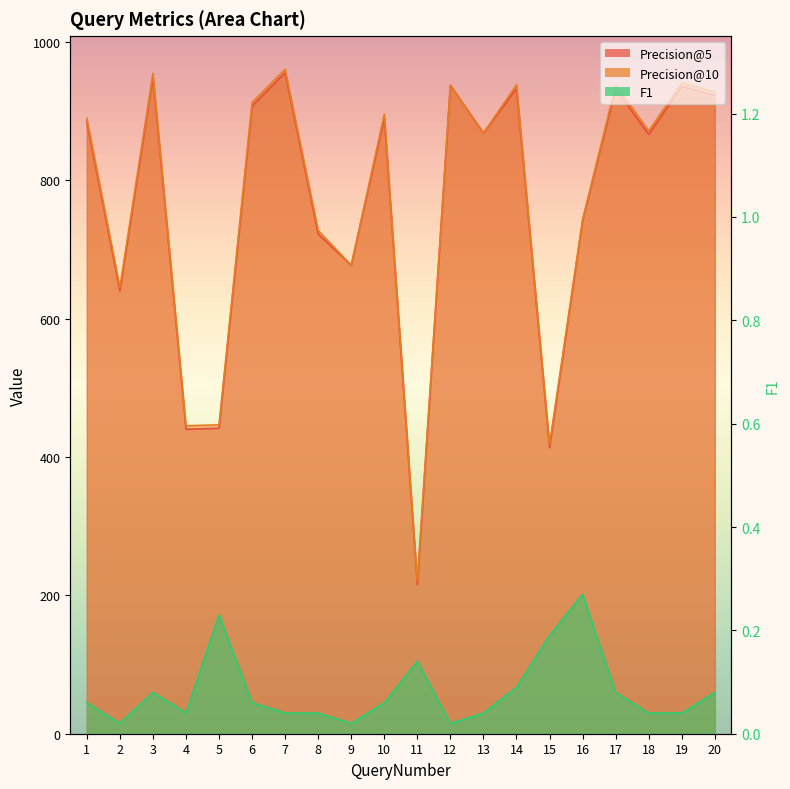

Reading left to right, transcribe all the data shown in this chart.

Precision@5: 1=884.3	2=640.0	3=949.2	4=440.1	5=441.5	6=907.2	7=955.2	8=722.1	9=677.0	10=890.2	11=215.6	12=937.1	13=868.0	14=932.5	15=413.3	16=741.8	17=932.2	18=866.1	19=935.3	20=922.6
Precision@10: 1=889.4	2=645.0	3=954.2	4=445.1	5=446.4	6=912.2	7=960.2	8=727.2	9=677.0	10=895.2	11=220.8	12=937.1	13=868.0	14=937.6	15=418.4	16=742.8	17=937.4	18=871.2	19=940.4	20=927.8
F1: 1=0.1	2=0.0	3=0.1	4=0.0	5=0.2	6=0.1	7=0.0	8=0.0	9=0.0	10=0.1	11=0.1	12=0.0	13=0.0	14=0.1	15=0.2	16=0.3	17=0.1	18=0.0	19=0.0	20=0.1